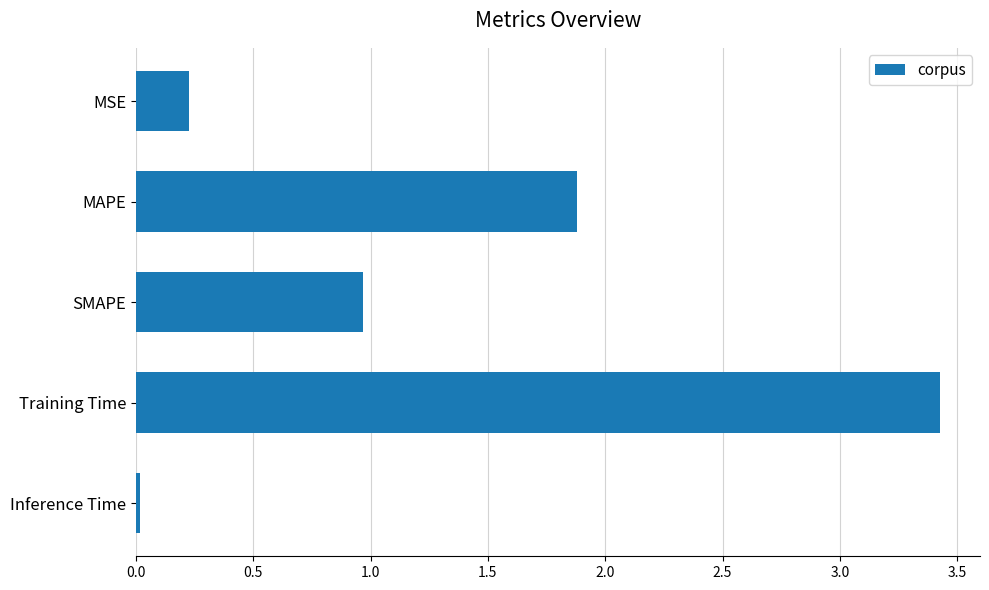

What is the change in value from SMAPE to Training Time?

+2.5